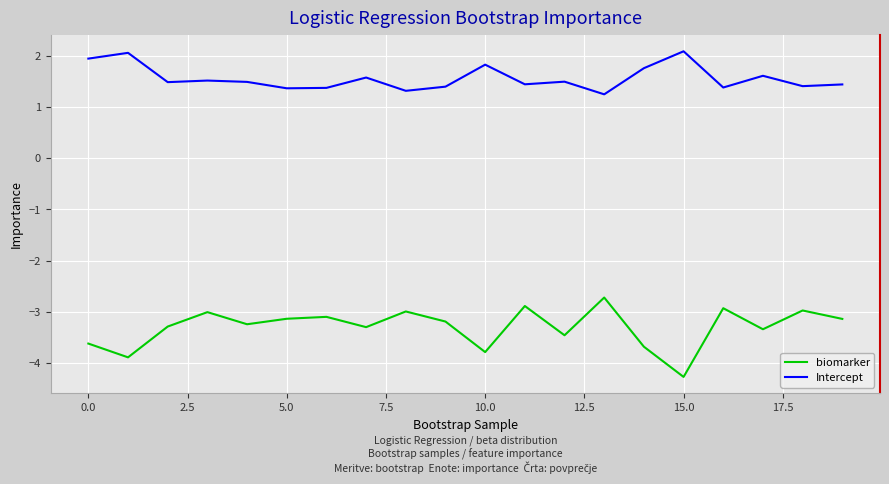

In biomarker, how many points are lower than both neighbors (excluding endpoints)?

7